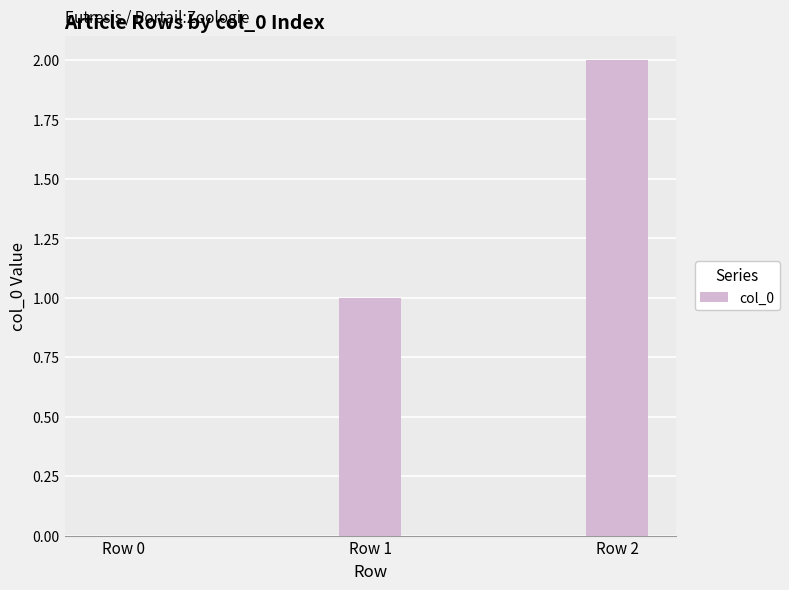

Reading right to left, list all the values displayed in this chart.

Row 2=2	Row 1=1	Row 0=0